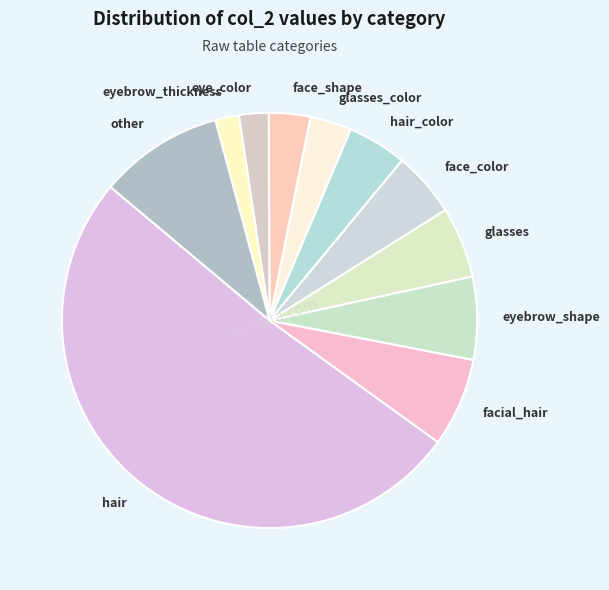

Which slice represents more than half of the pie?

hair